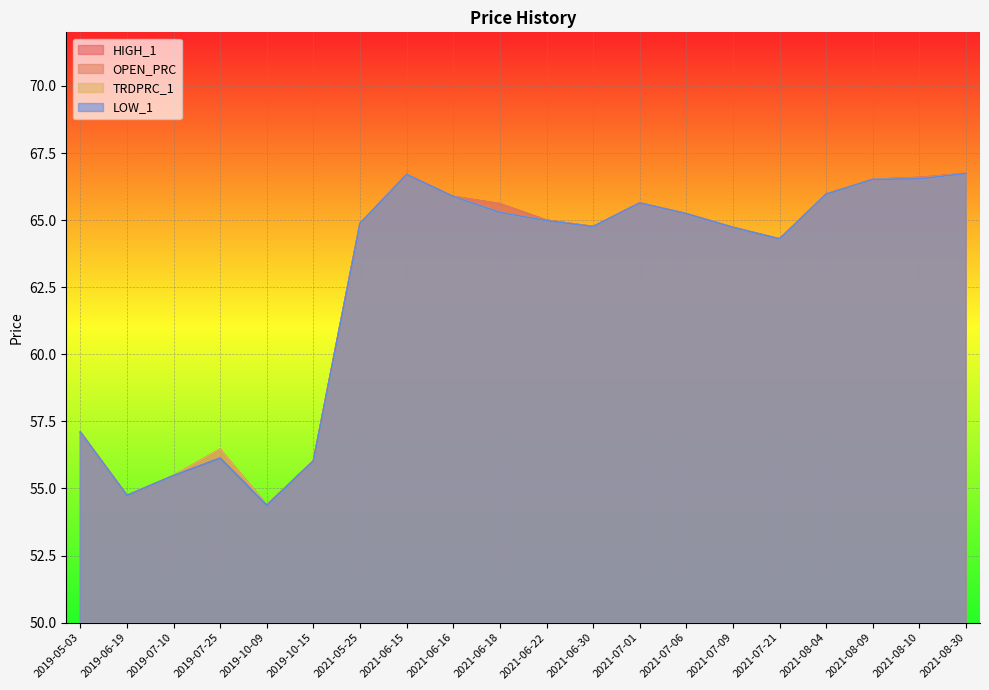

What is the approximate value of HIGH_1 at 2019-05-03?

57.1